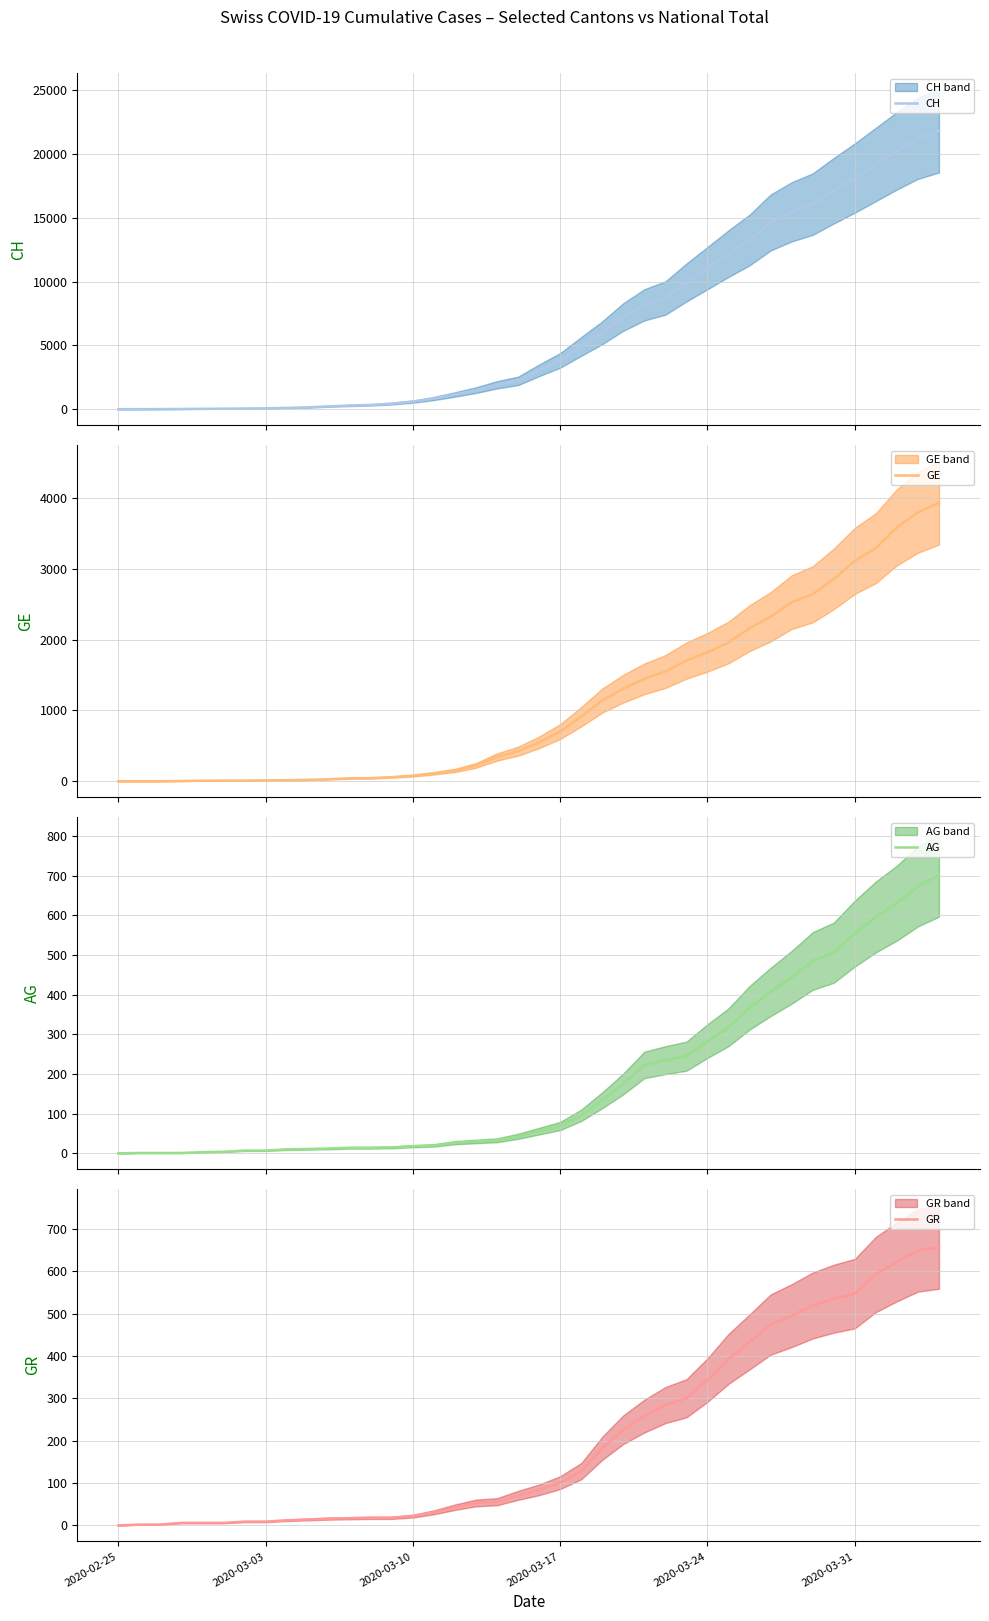

At how many categories does at least one series exceed 6123?

16